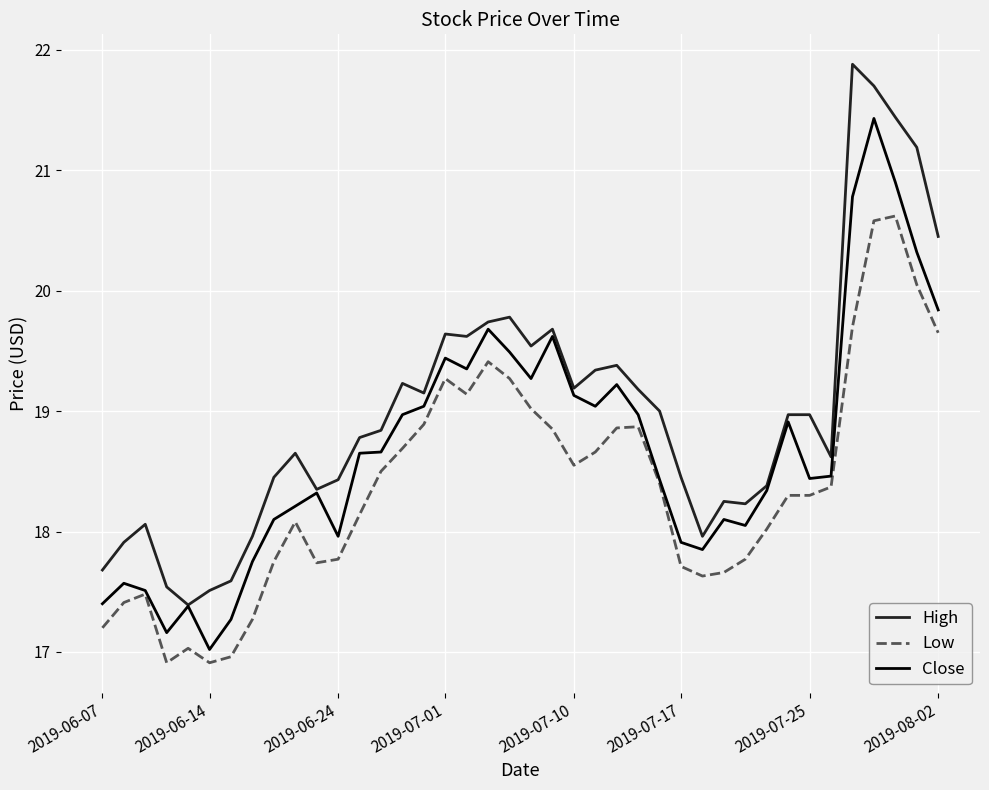

Which series has the largest total across all categories?

High